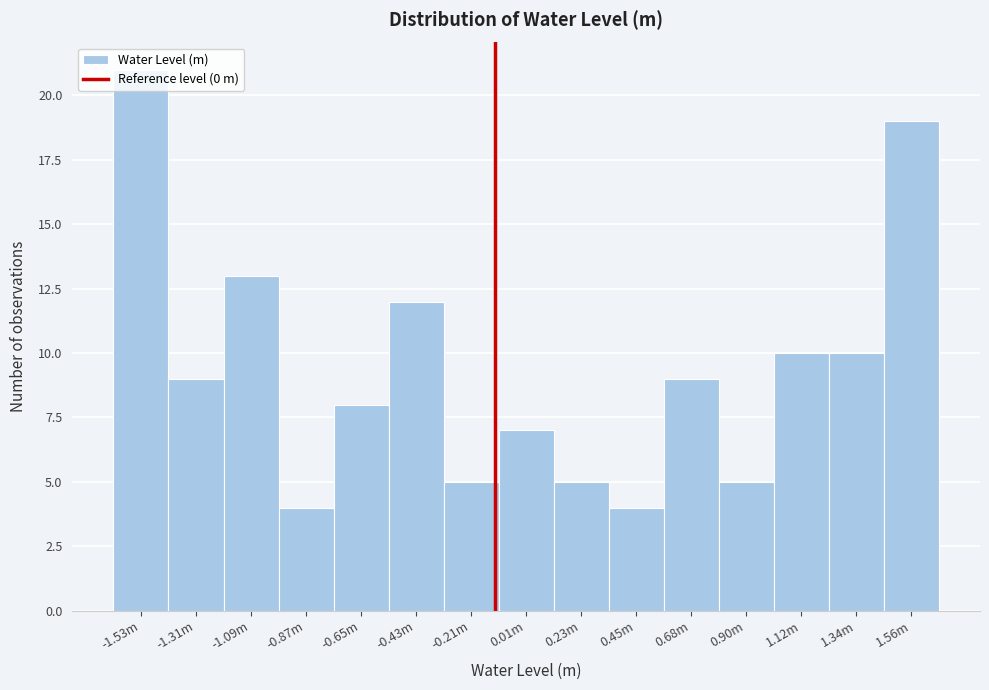

What is the sum of all values?

141